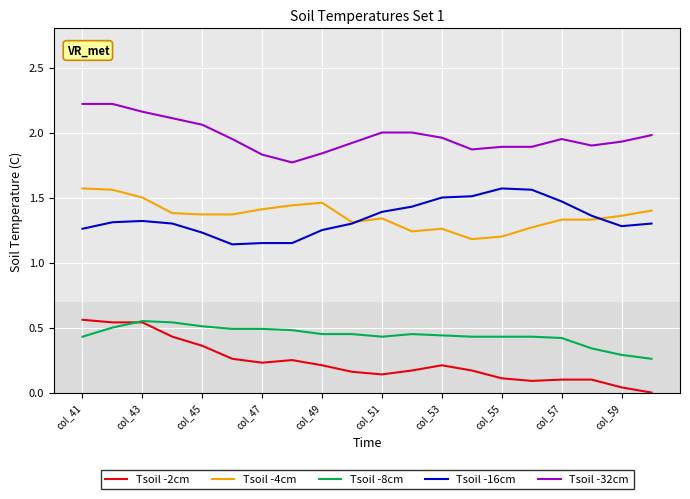

True or false: Tsoil -2cm and Tsoil -16cm cross at least once.

False